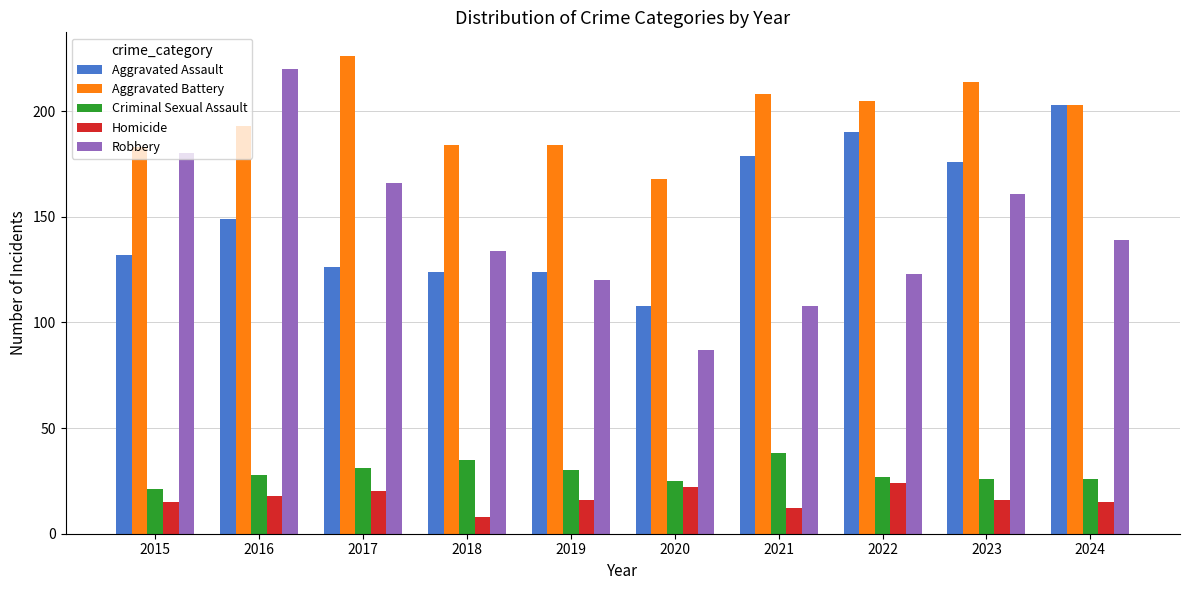

What are all the series names shown in the legend?

Aggravated Assault, Aggravated Battery, Criminal Sexual Assault, Homicide, Robbery